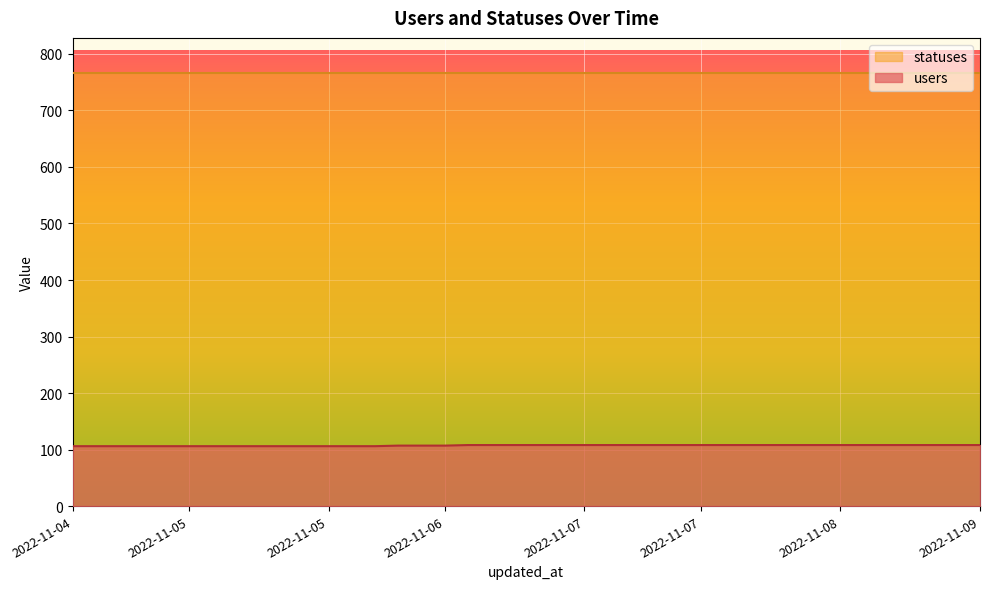

What are all the series names shown in the legend?

statuses, users